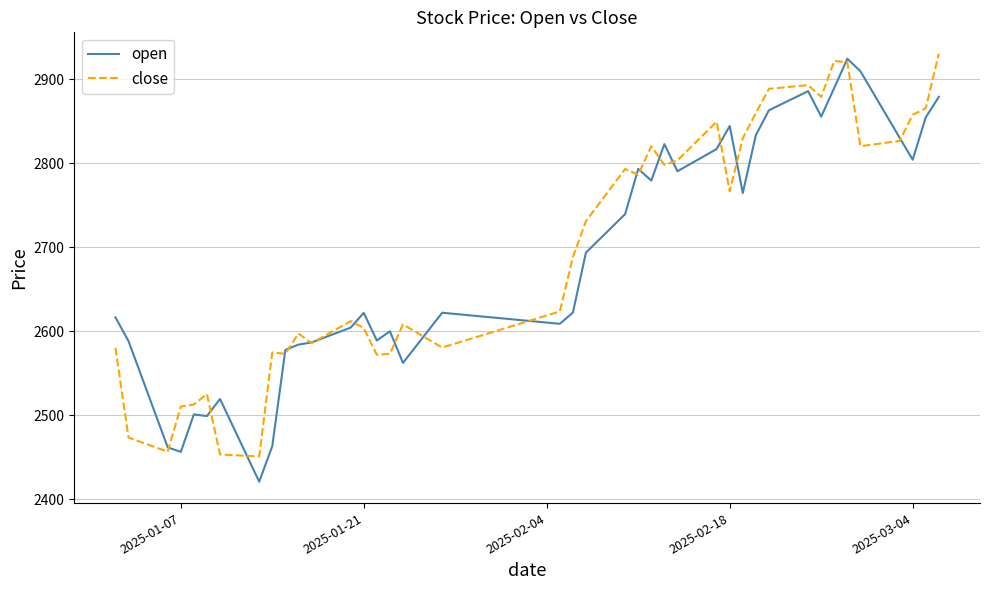

What is the maximum value shown in the chart?

2930.4